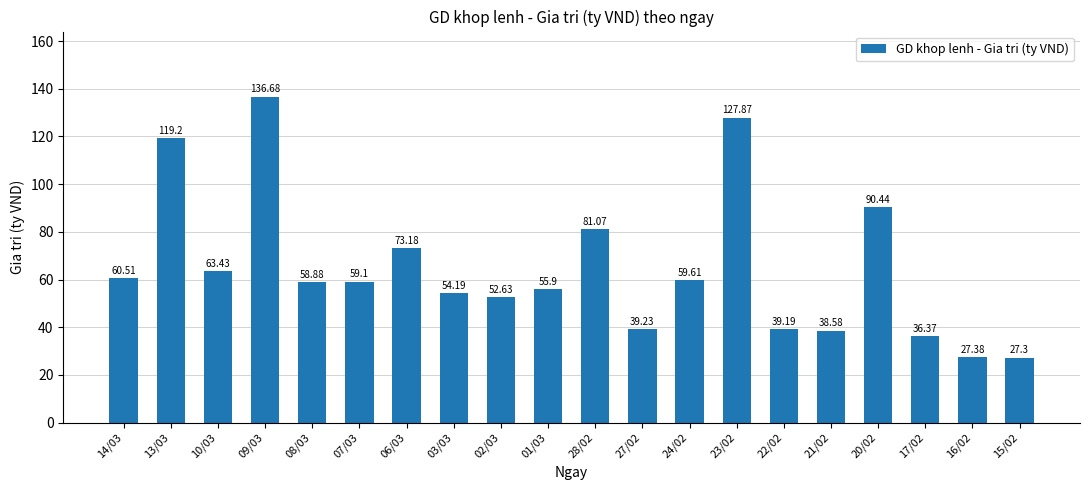

Where does the data first go above 59?

14/03